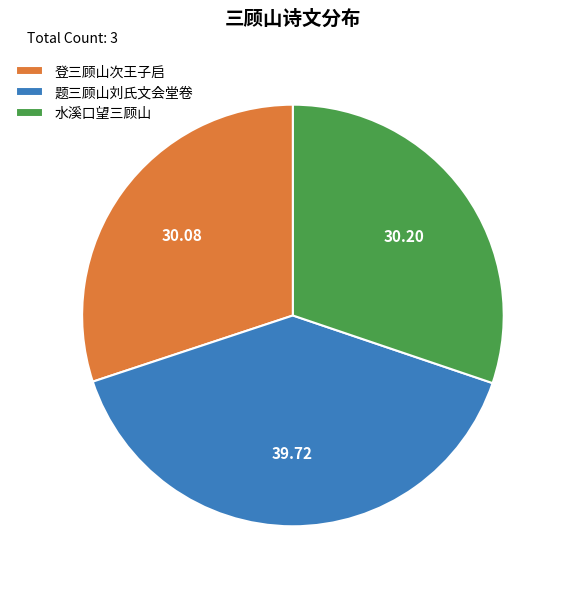

Which slice is the largest?

题三顾山刘氏文会堂卷